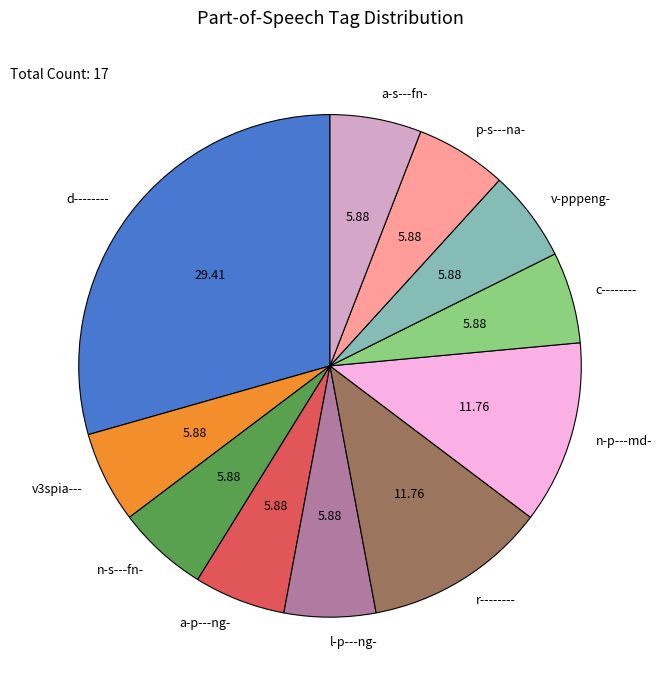

Do d-------- and r-------- together represent more than half of the pie?

No